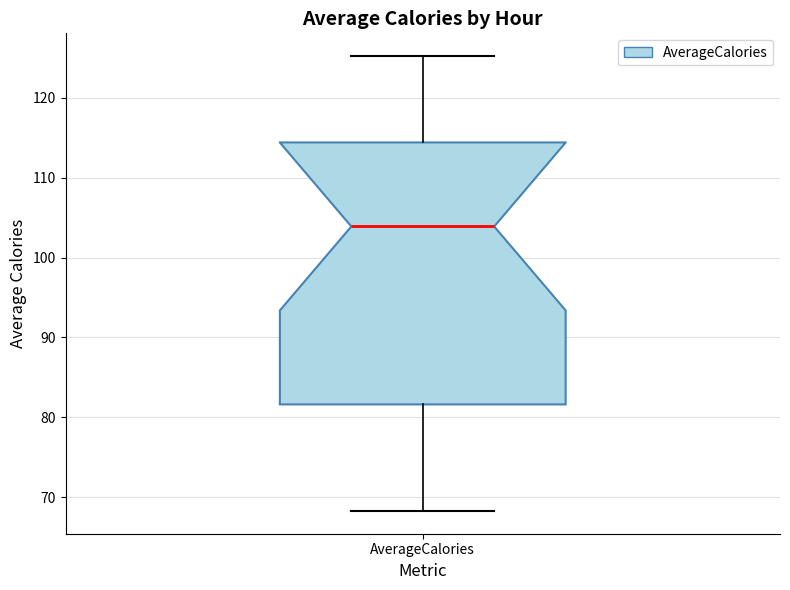

Transcribe this box plot: give where the median line is, the range the box spans, and where the two whiskers end, as read against the y-axis. The values are not printed on the chart, so give them approximately, as read against the axis.

median 104, box 82 to 114, whiskers 68 to 125